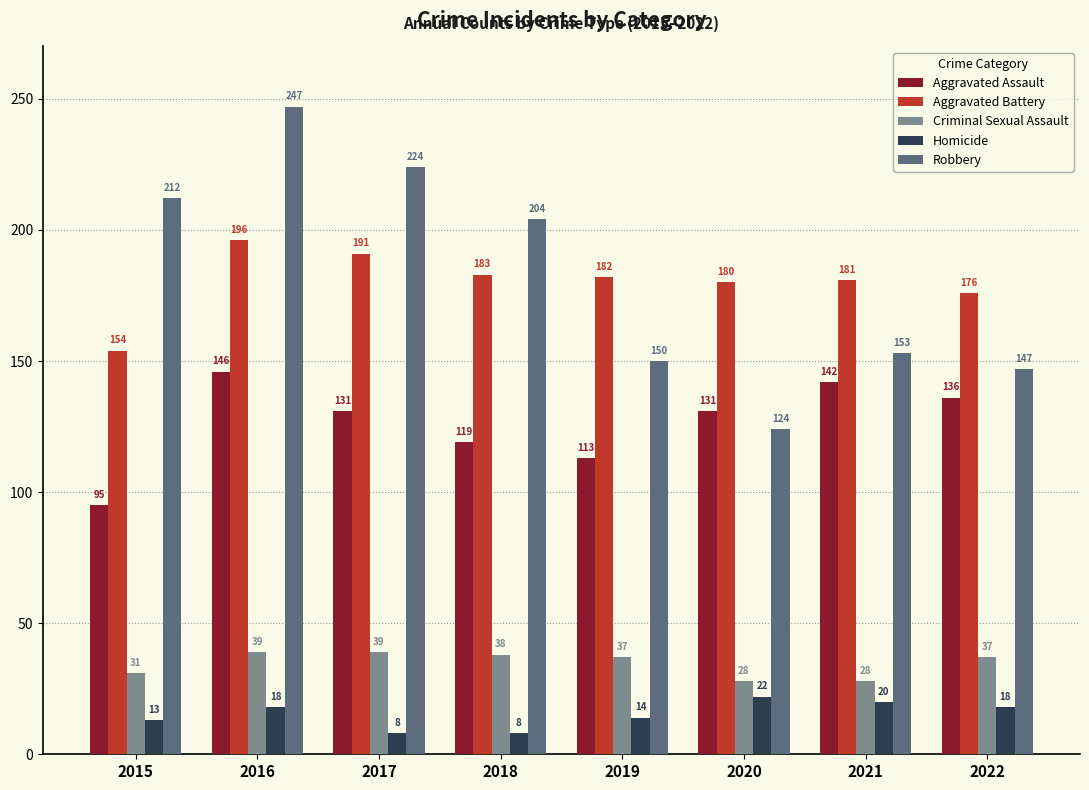

What value does the Aggravated Assault series have at 2020?

131